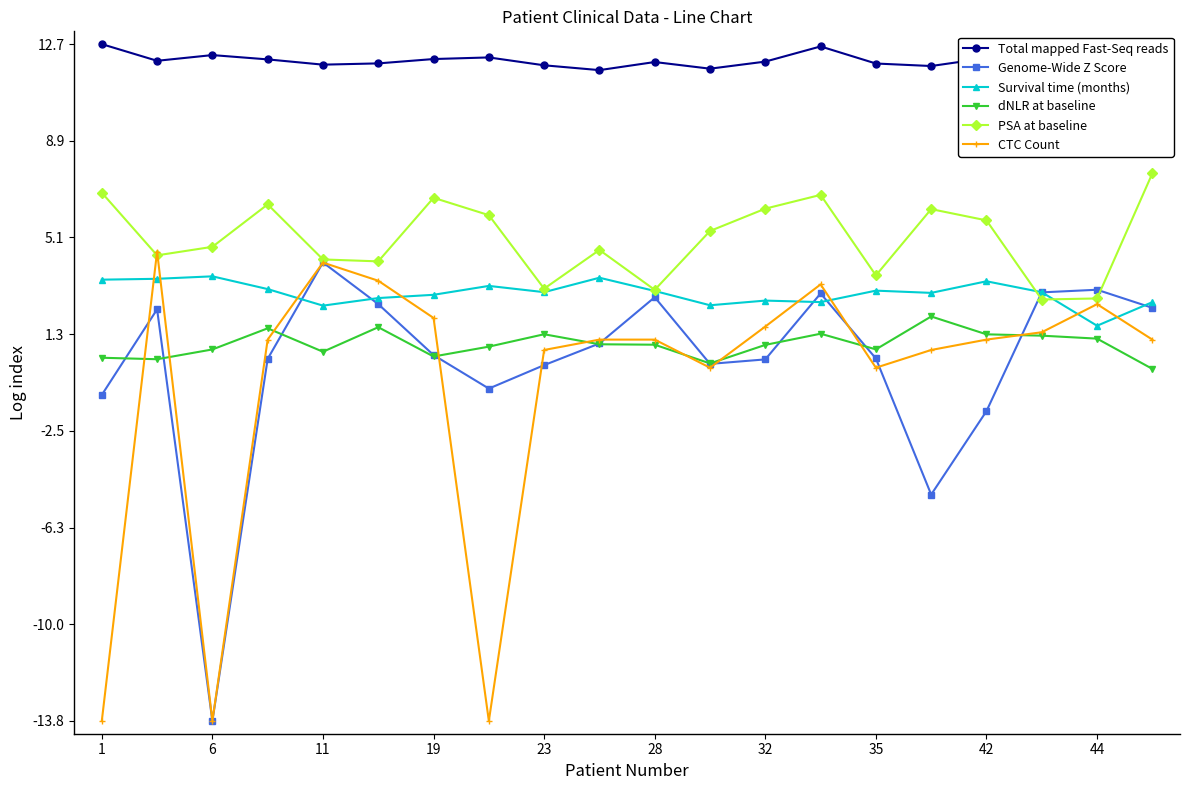

What is the value of the Genome-Wide Z Score point at the 3rd from the left?

-13.8